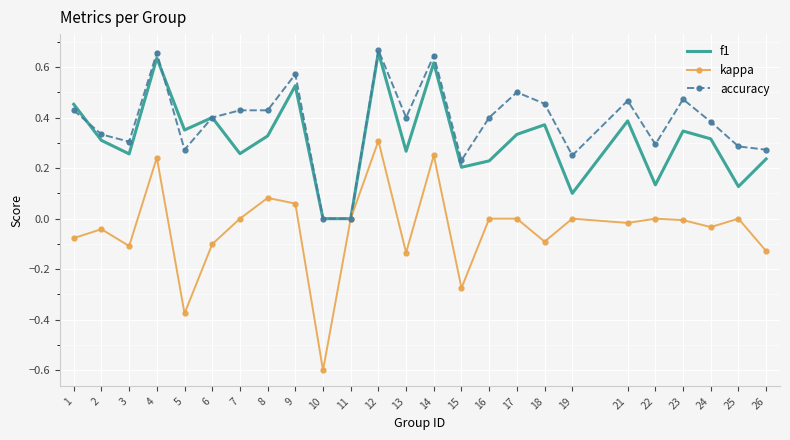

What are all the series names shown in the legend?

f1, kappa, accuracy